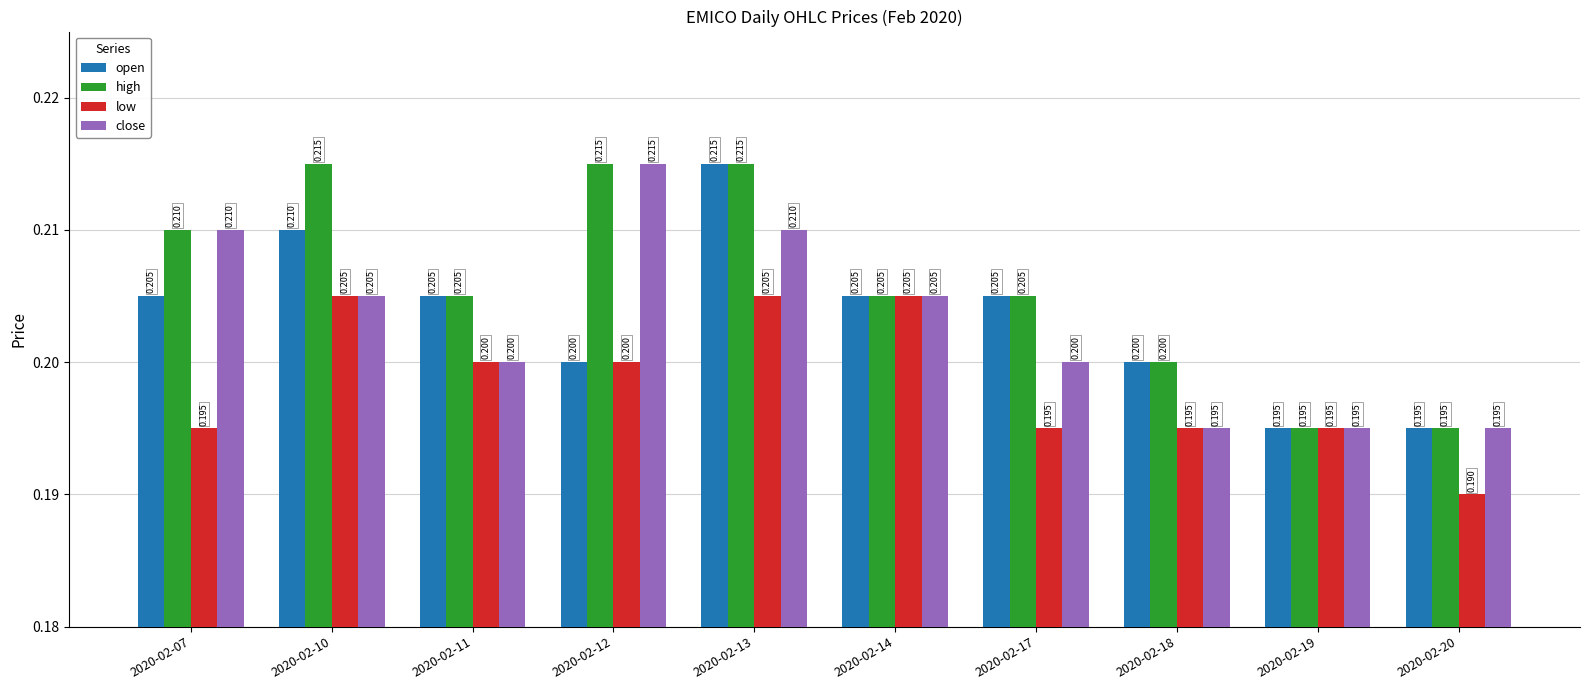

Reading left to right, extract all data points from this chart.

open: 0.2	0.2	0.2	0.2	0.2	0.2	0.2	0.2	0.2	0.2
high: 0.2	0.2	0.2	0.2	0.2	0.2	0.2	0.2	0.2	0.2
low: 0.2	0.2	0.2	0.2	0.2	0.2	0.2	0.2	0.2	0.2
close: 0.2	0.2	0.2	0.2	0.2	0.2	0.2	0.2	0.2	0.2